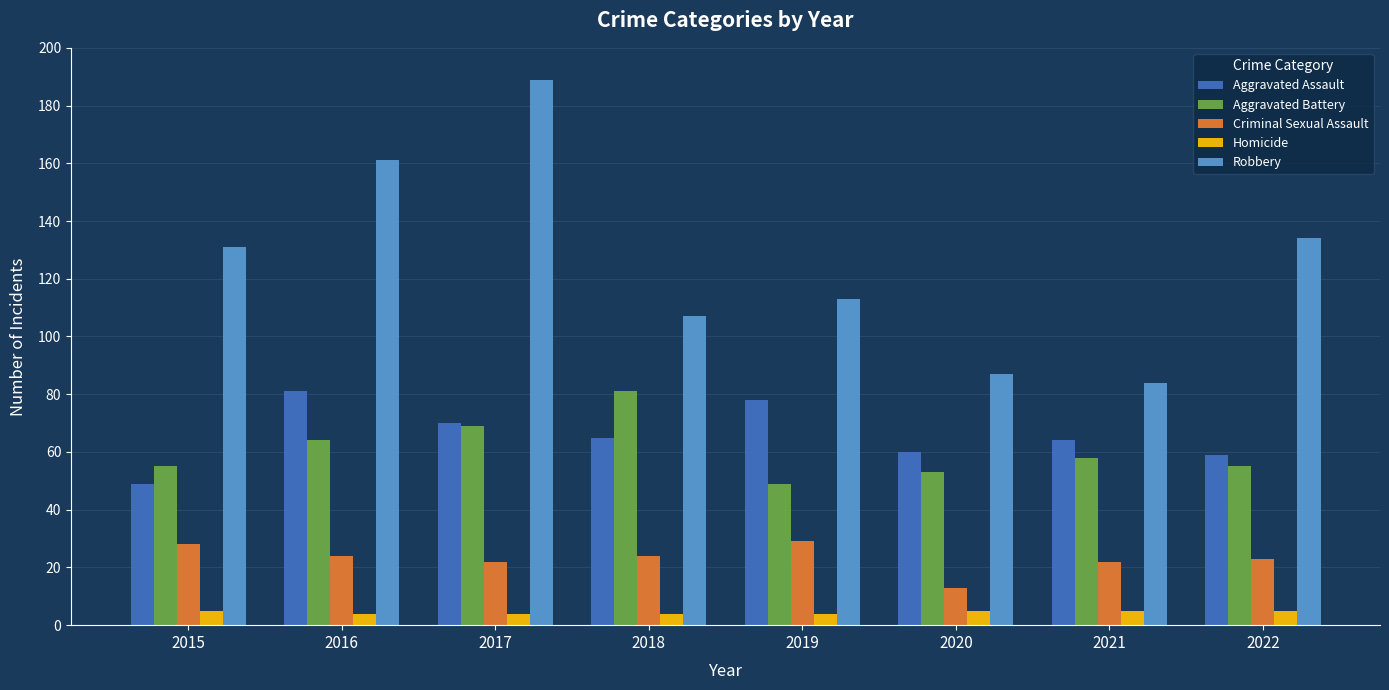

True or false: Aggravated Battery has a value of 55 at 2015.

True